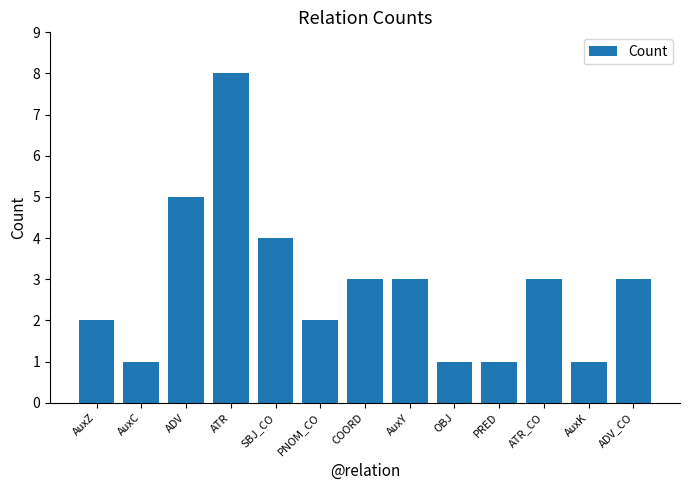

What is the ratio of the value at ATR_CO to the value at AuxK?

3.0